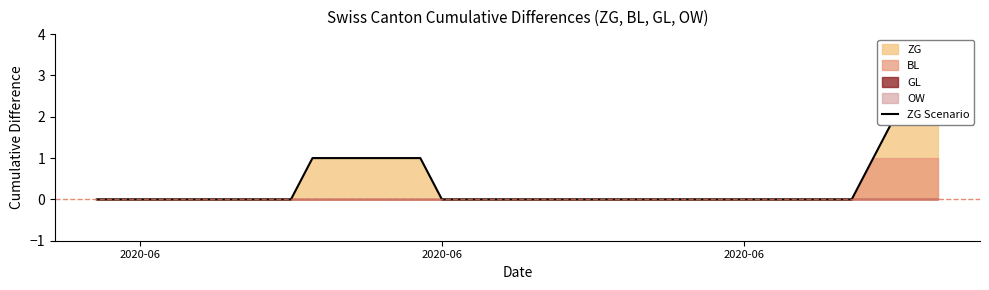

Reading left to right, extract all data points from this chart.

0	0	0	0	0	0	0	0	0	0	1	1	1	1	1	1	0	0	0	0	0	0	0	0	0	0	0	0	0	0	0	0	0	0	0	0	1	2	2	2